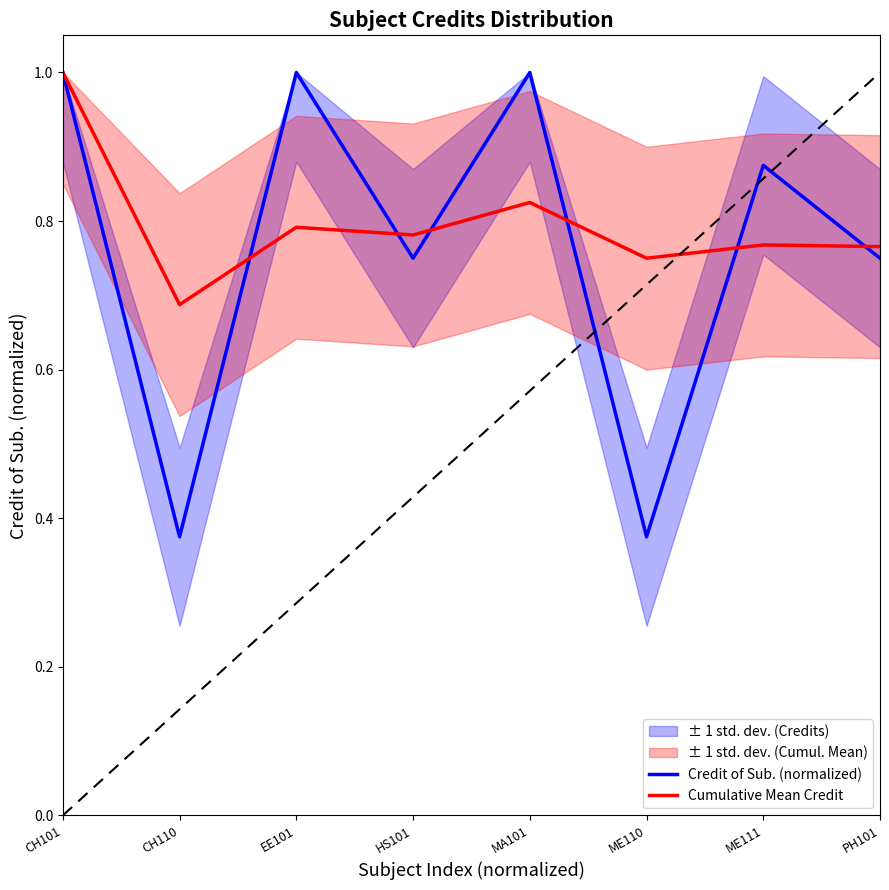

What is the value of the Credit of Sub. (normalized) point at the 5th from the left?

1.0